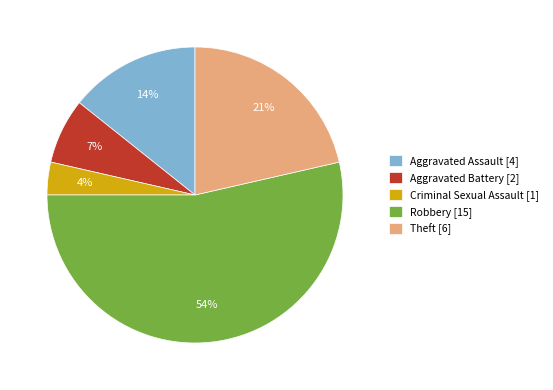

To the nearest percent, what is the difference between the largest and smallest slice percentages?

50%